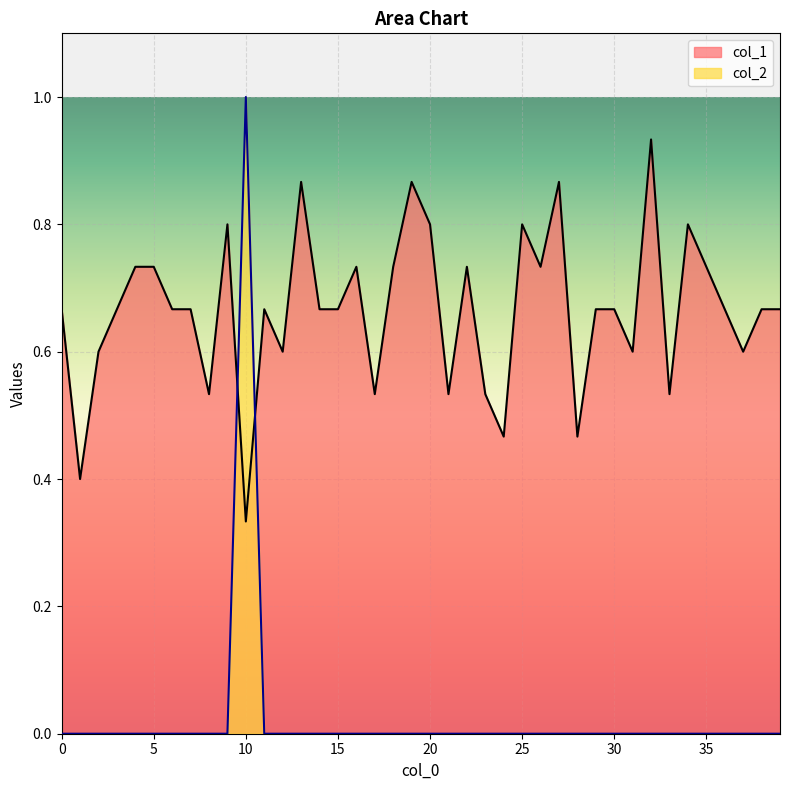

At how many categories does at least one series exceed 0?

40